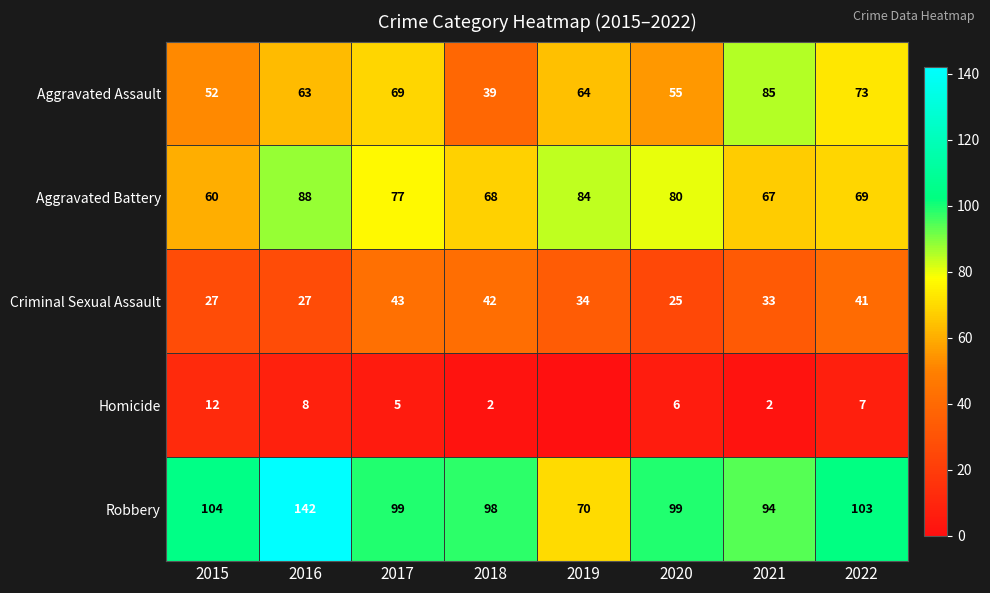

Rank the series at 2018 from highest to lowest value.

Robbery, Aggravated Battery, Criminal Sexual Assault, Aggravated Assault, Homicide